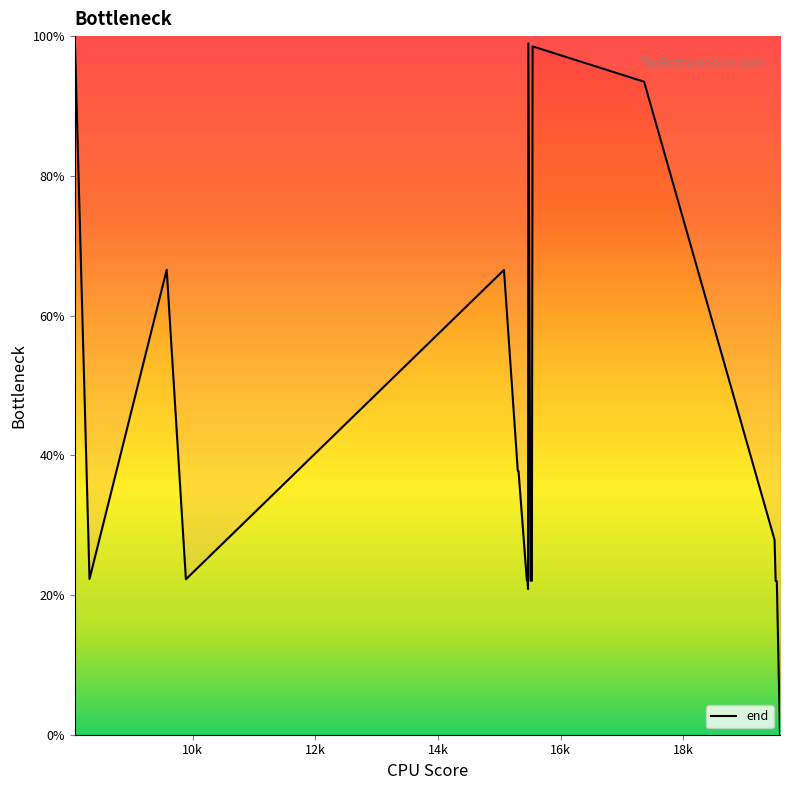

What is the greatest value displayed?

100.0